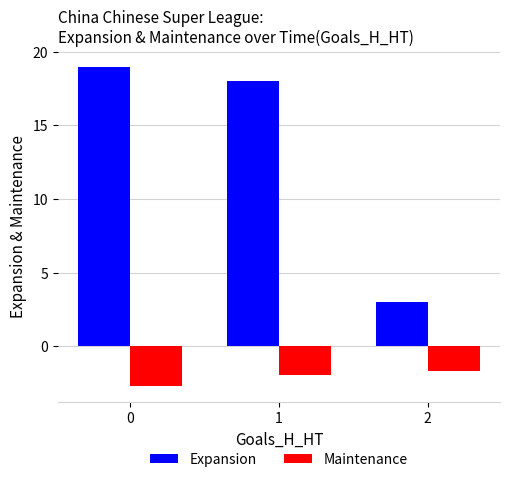

What is the difference between the maximum and minimum values in the Expansion series?

16.0